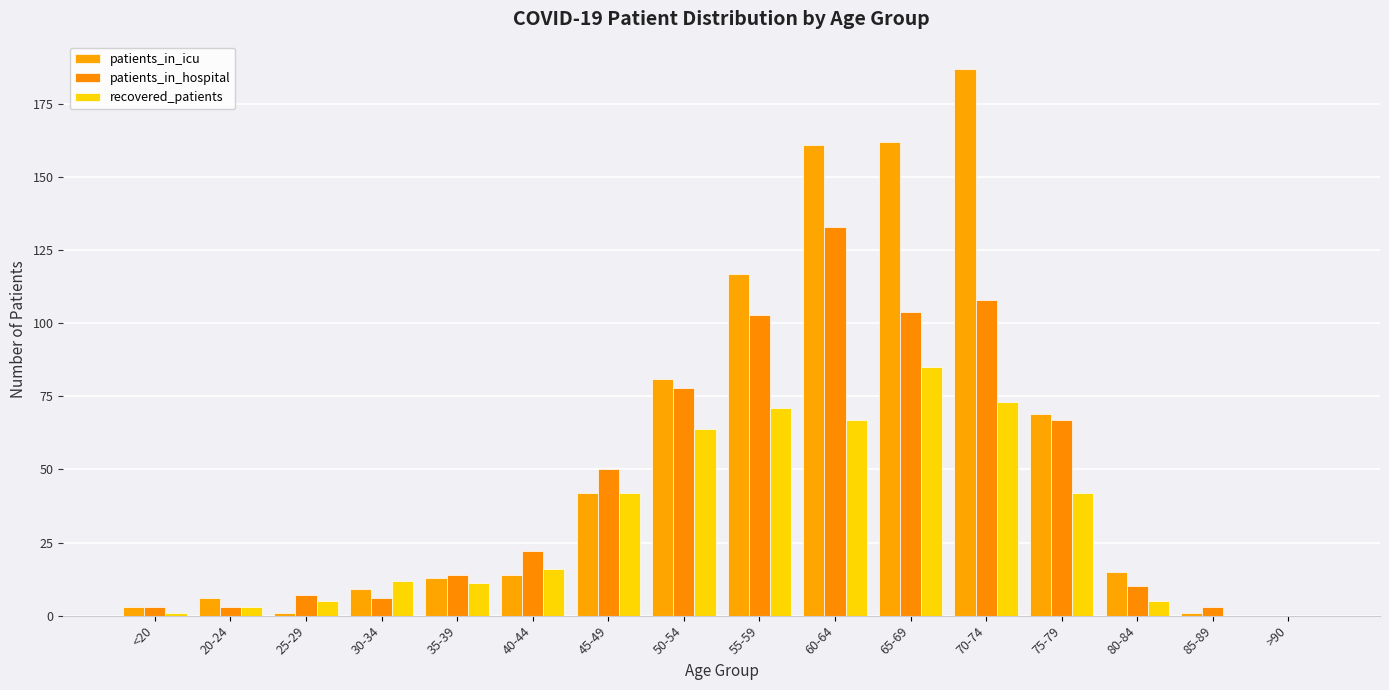

How many categories are shown in the chart?

16